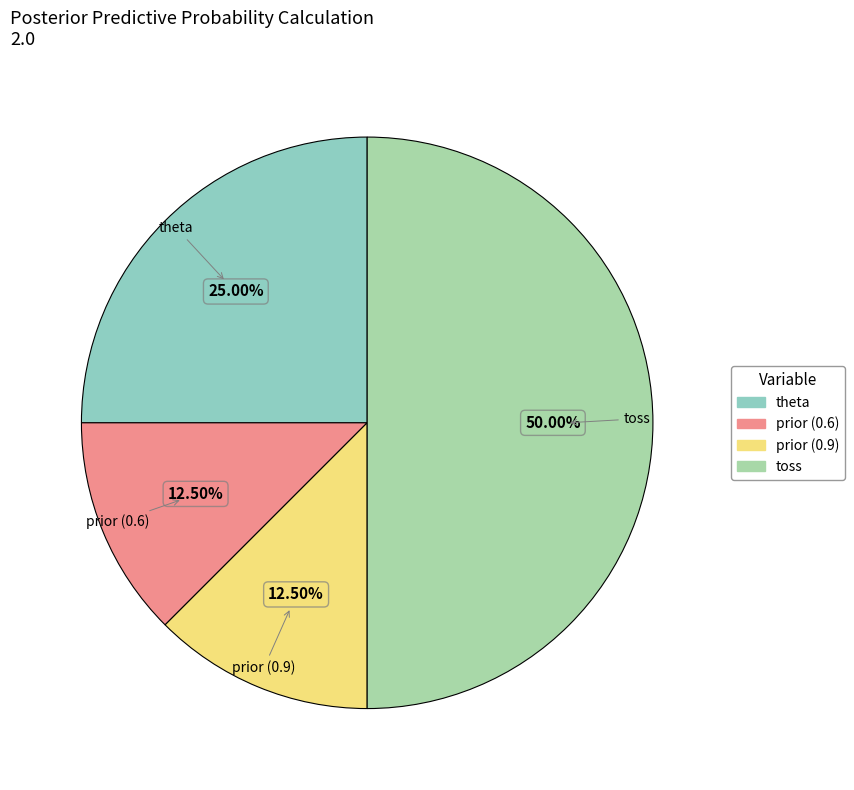

Between toss and prior (0.6), which is larger?

toss